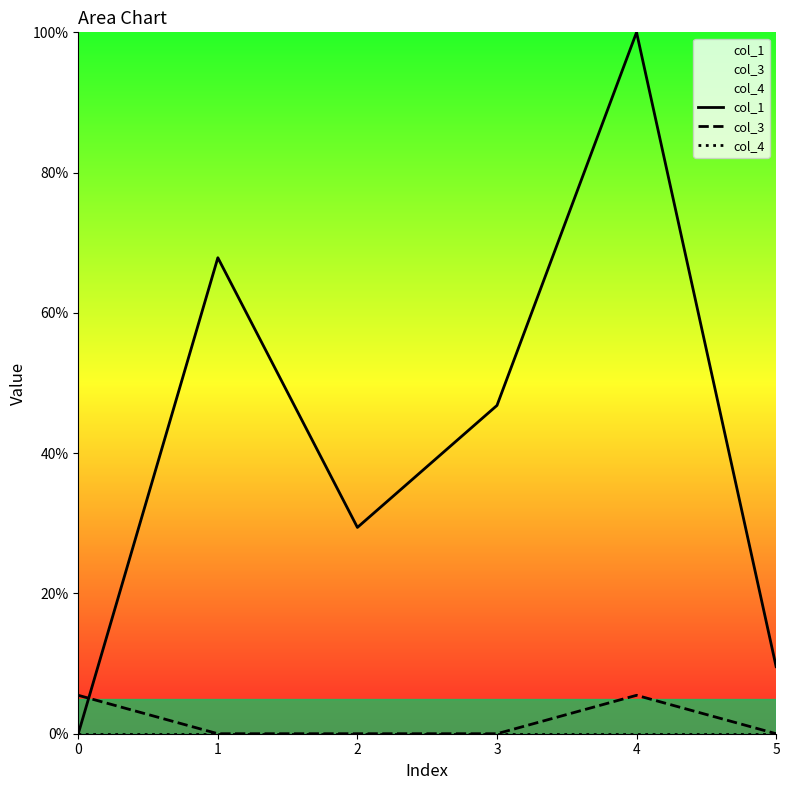

What is the difference between the second highest and second lowest values in the col_1 series?

58.3